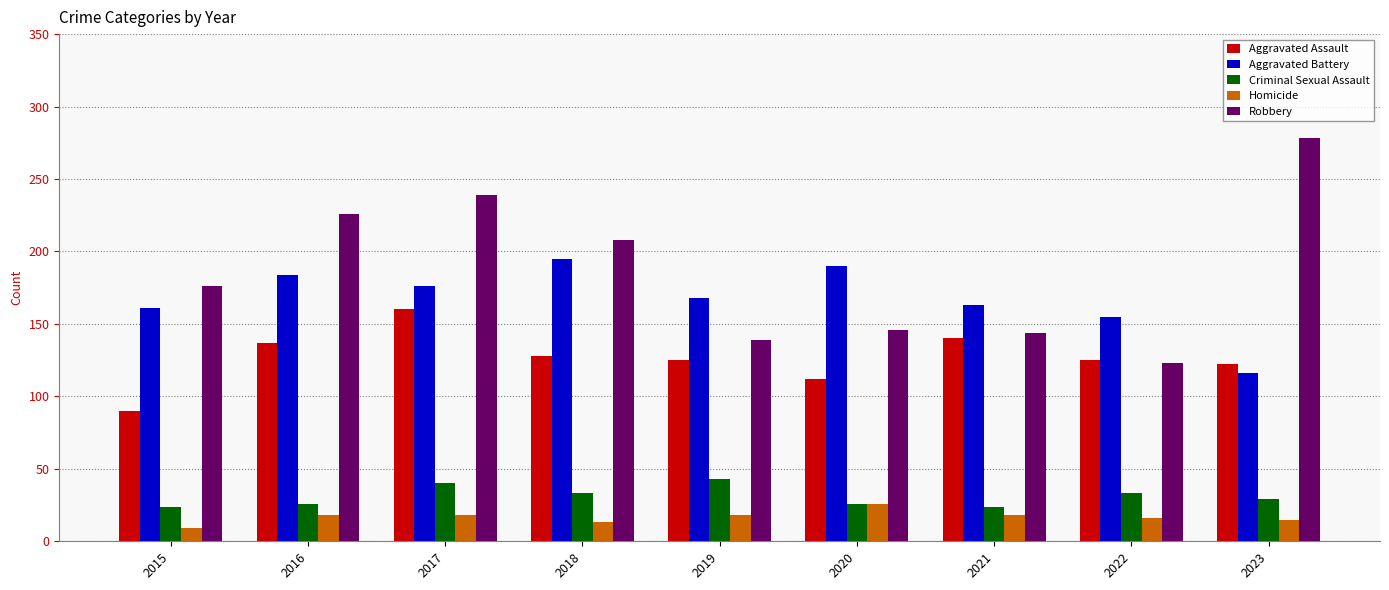

Rank the series by their maximum value, from lowest to highest.

Homicide, Criminal Sexual Assault, Aggravated Assault, Aggravated Battery, Robbery